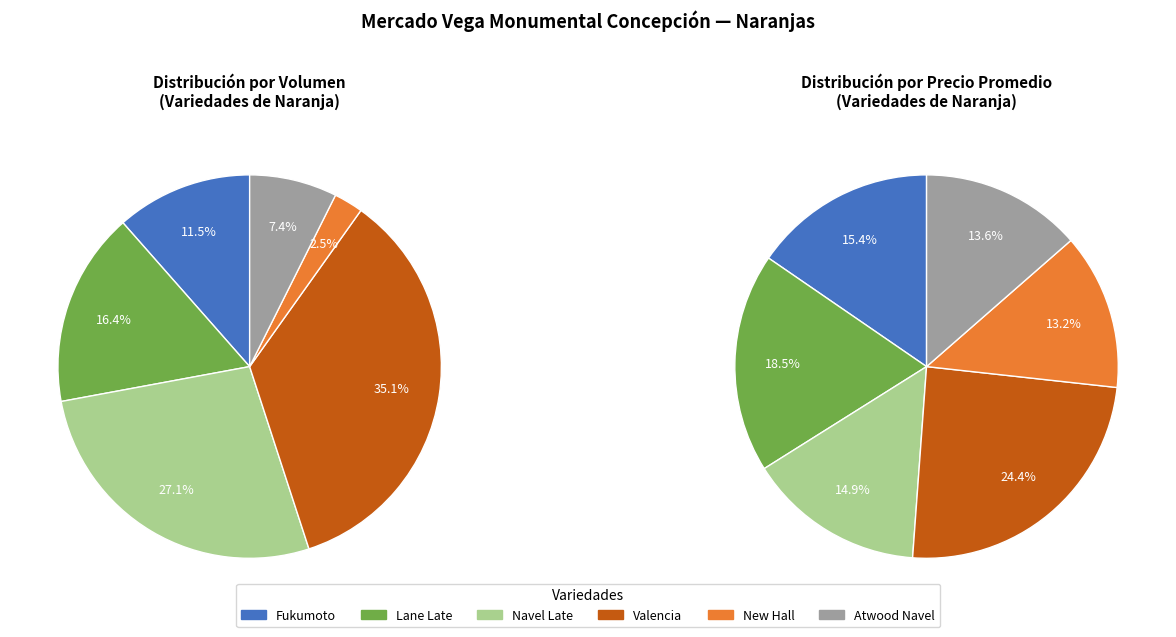

Rank the categories by value from highest to lowest.

Valencia, Navel Late, Lane Late, Fukumoto, Atwood Navel, New Hall